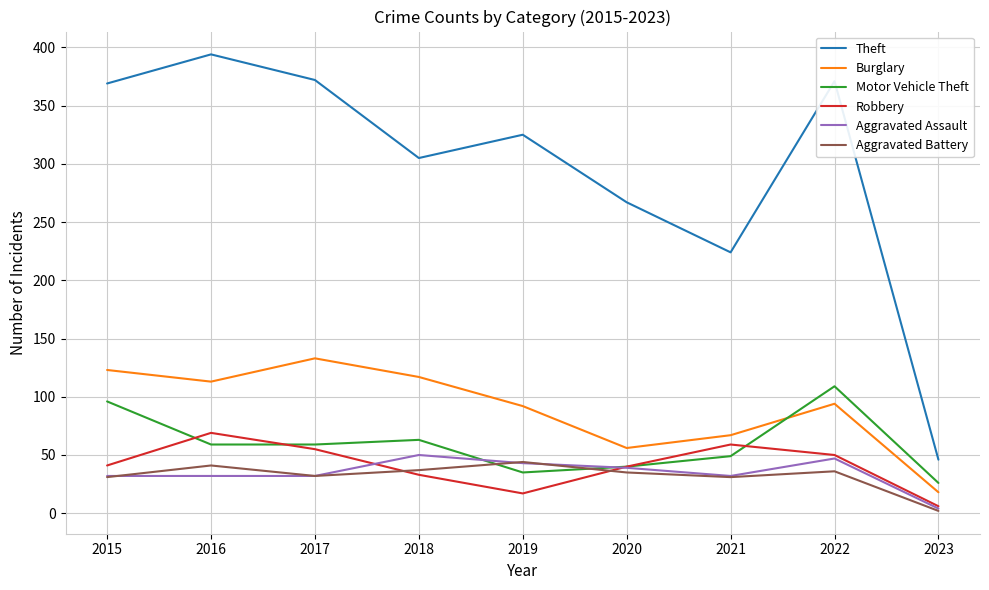

What is the minimum value for Burglary?

18